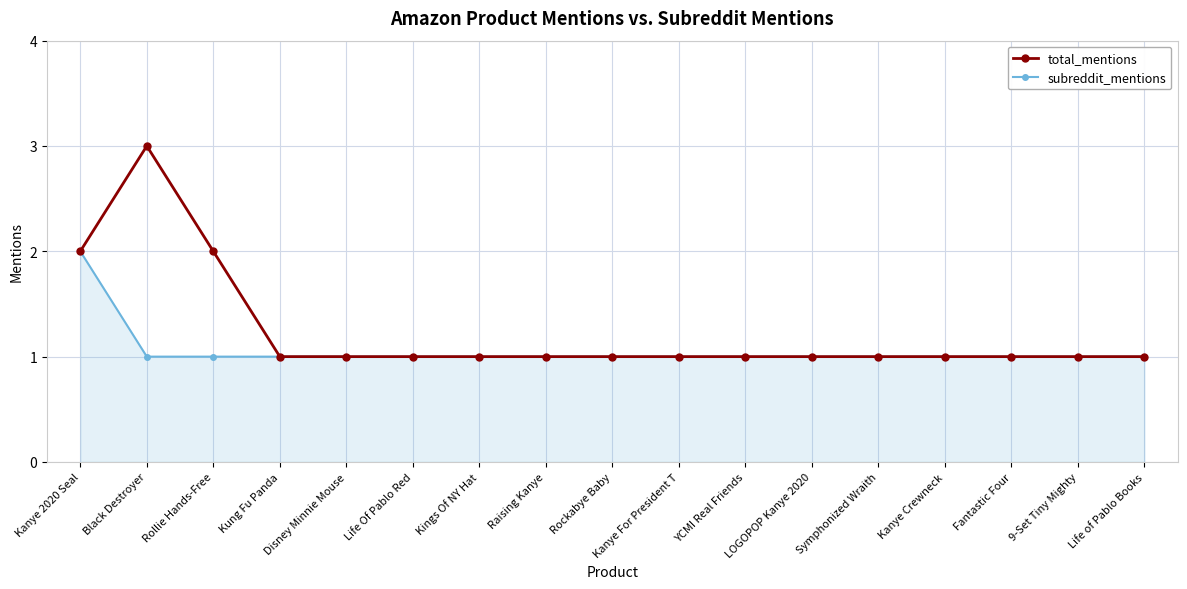

Which series has the largest total across all categories?

total_mentions